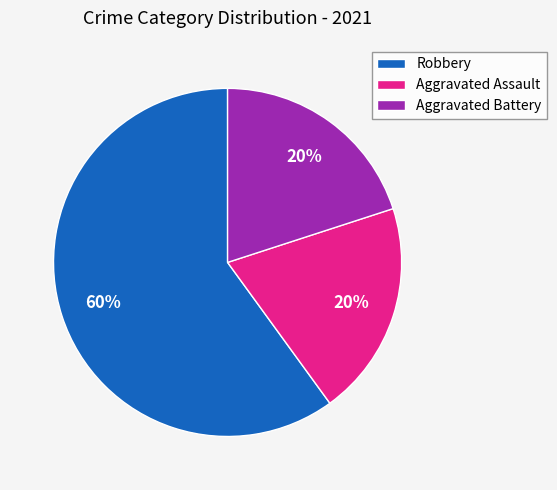

Is the sum of Aggravated Assault and Robbery greater than half?

Yes